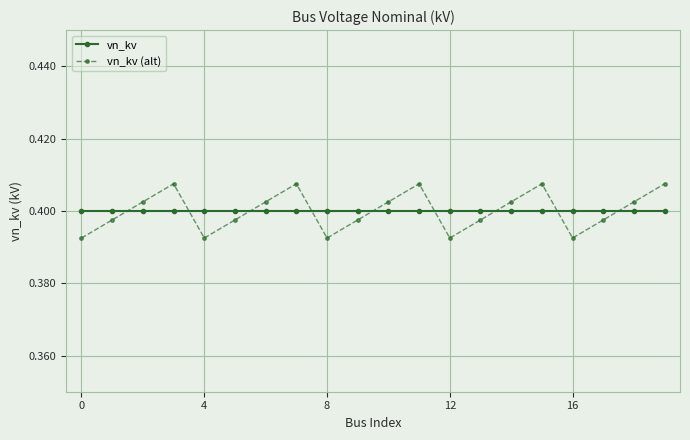

Which series has the widest spread of values?

vn_kv (alt)